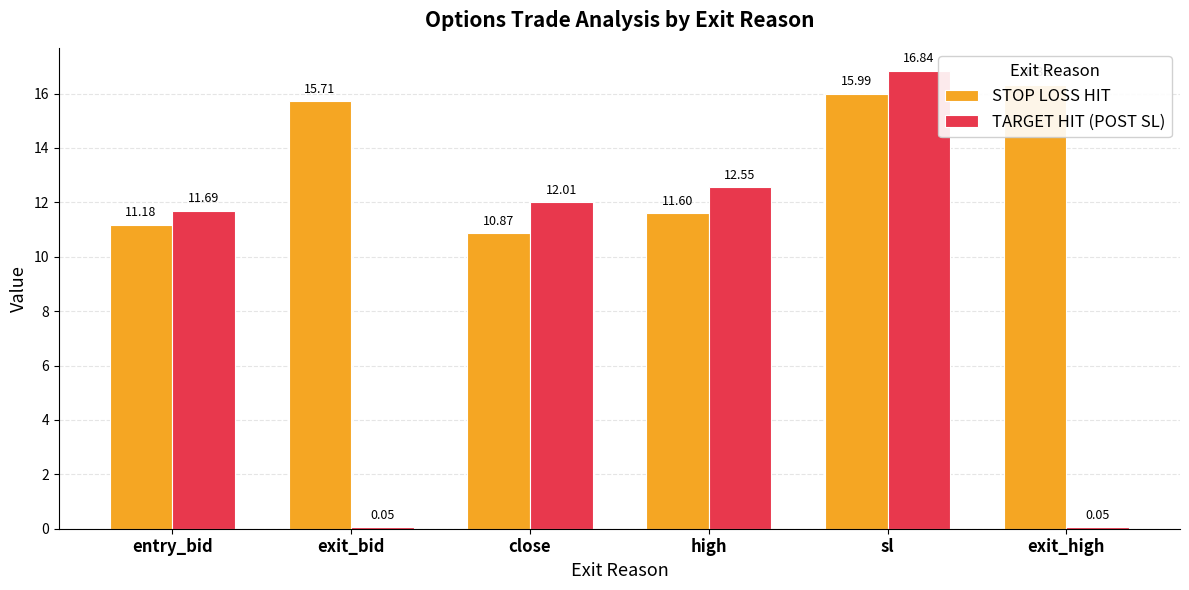

Which category has the lowest value in the STOP LOSS HIT series?

close